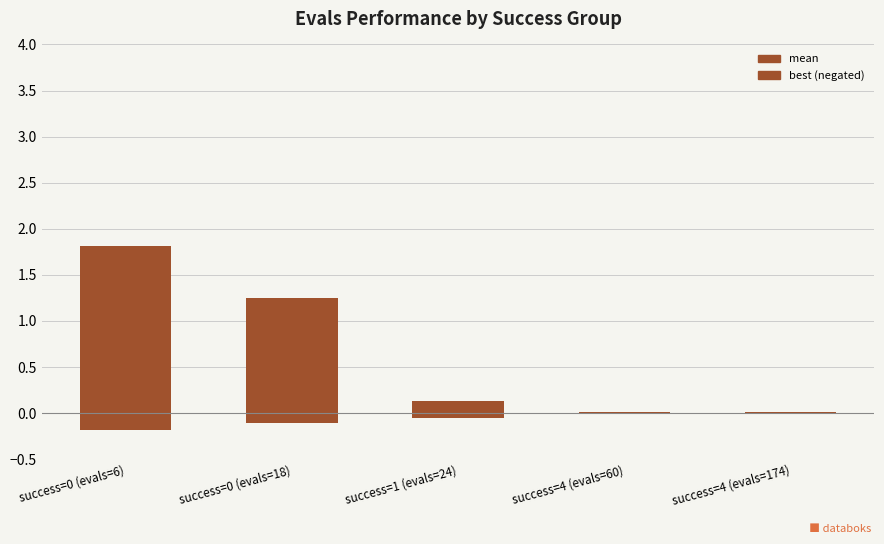

What is the difference between the maximum and second lowest values in the best (negated) series?

0.1